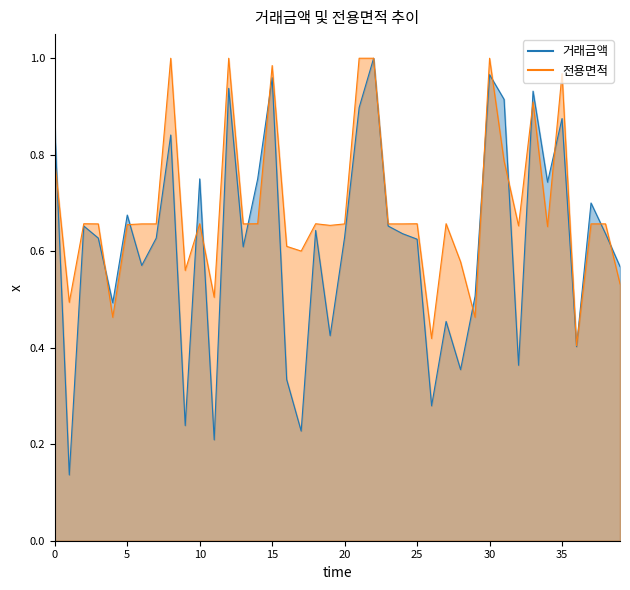

Which category has the highest value across all series?

22